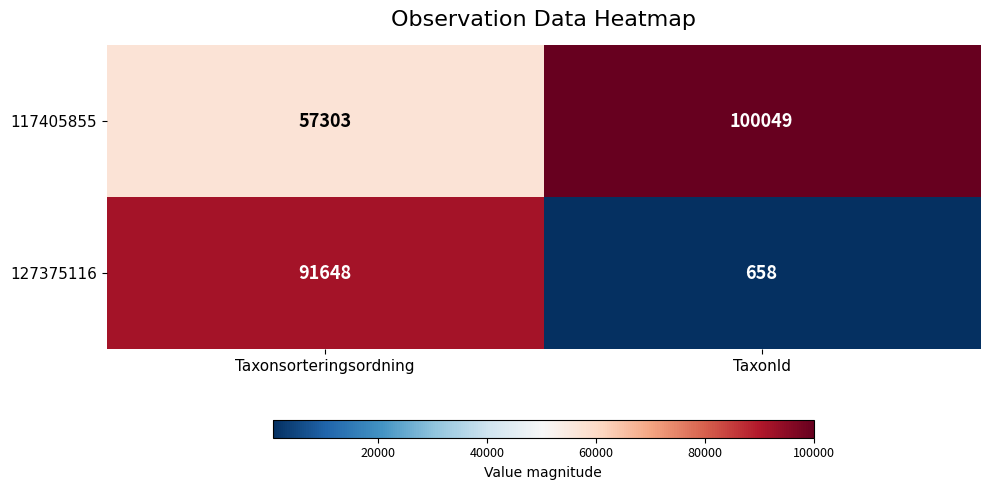

Reading left to right, list all the values displayed in this chart.

117405855: 57303	100049
127375116: 91648	658